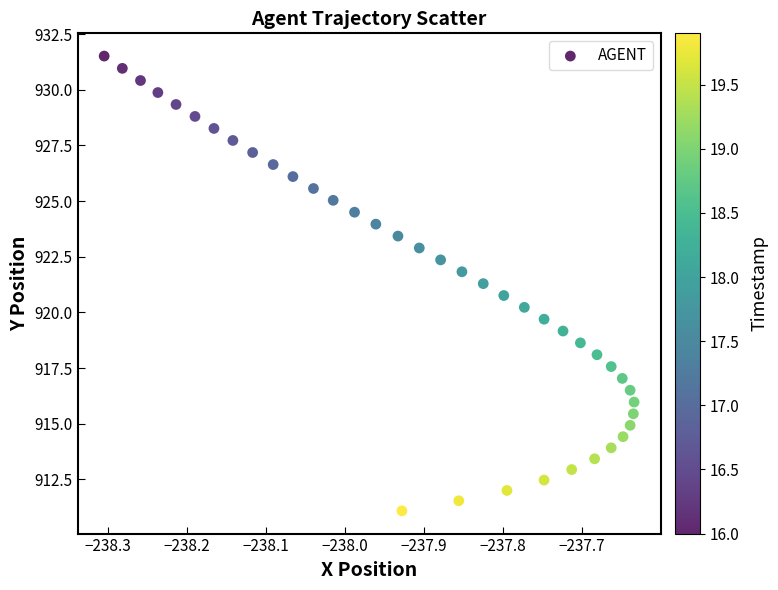

What is the range of Y values (max minus min)?

20.4